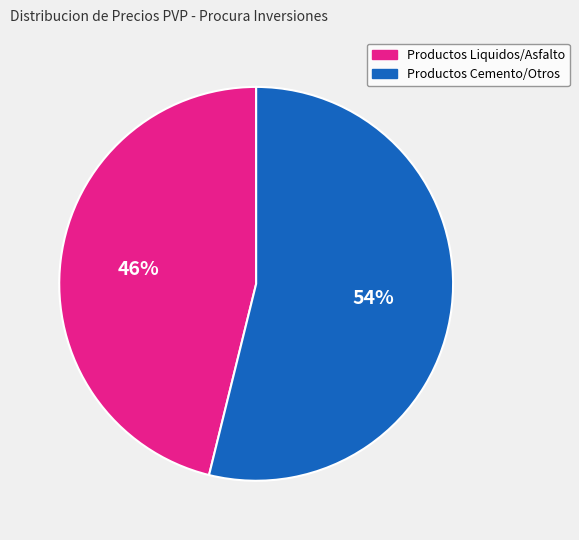

To the nearest percent, what is the difference between the largest and smallest slice percentages?

8%